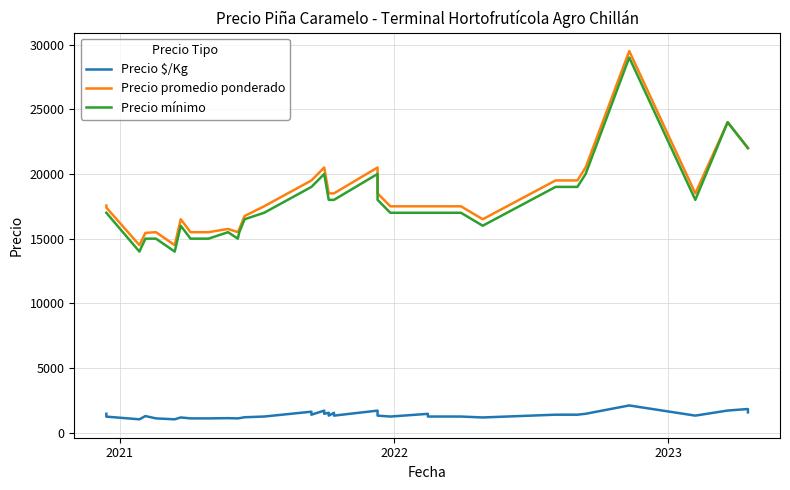

List the series in order of their peak value, highest first.

Precio promedio ponderado, Precio mínimo, Precio $/Kg